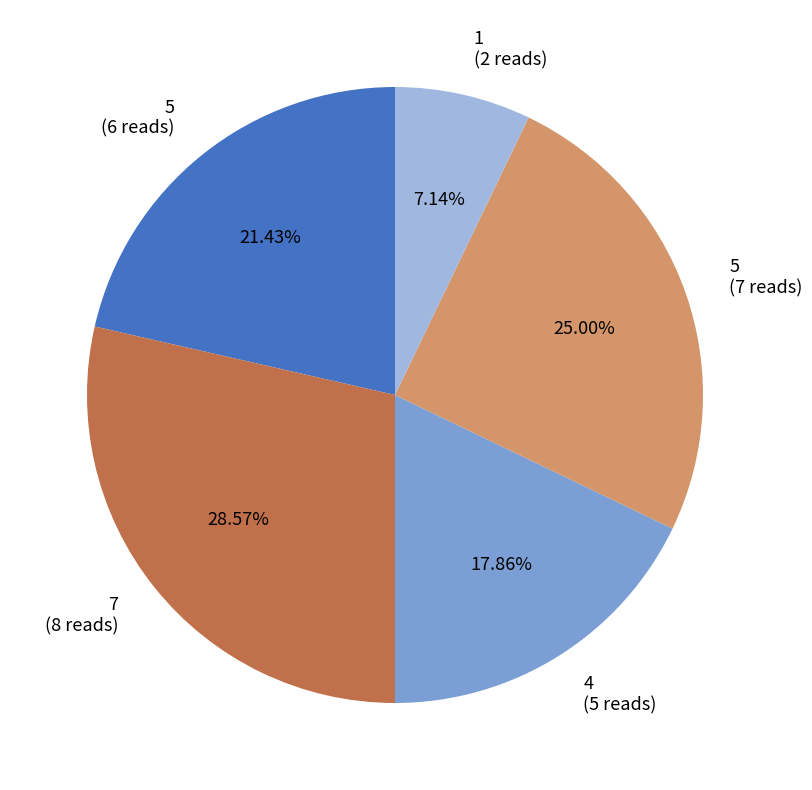

Approximately how many times larger is the value at 7 (8 reads) compared to 4 (5 reads)?

1.6